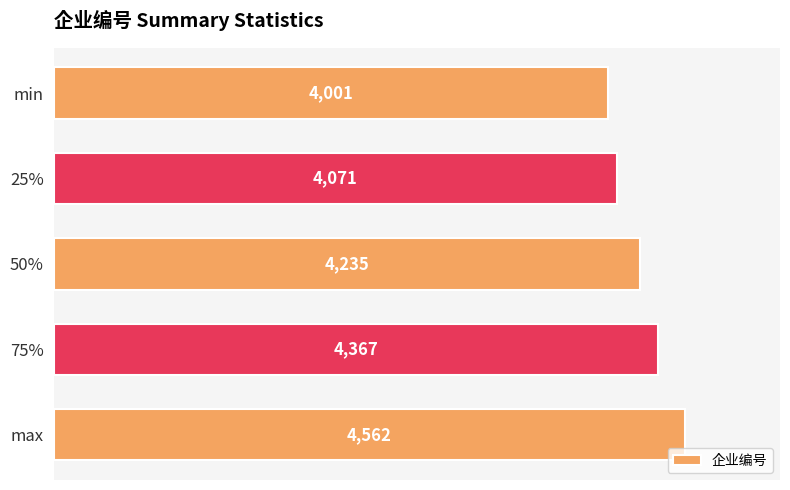

At which label is the value closest to 4281?

50%